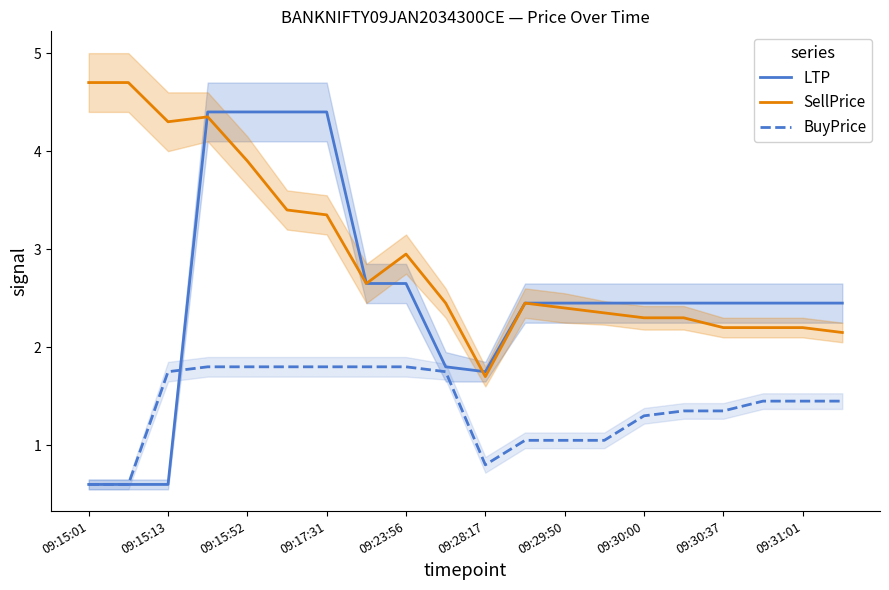

Reading left to right, list all the values displayed in this chart.

LTP: 0.6	0.6	0.6	4.4	4.4	4.4	4.4	2.6	2.6	1.8	1.8	2.5	2.5	2.5	2.5	2.5	2.5	2.5	2.5	2.5
SellPrice: 4.7	4.7	4.3	4.3	3.9	3.4	3.4	2.6	3.0	2.5	1.7	2.5	2.4	2.4	2.3	2.3	2.2	2.2	2.2	2.1
BuyPrice: 0.6	0.6	1.8	1.8	1.8	1.8	1.8	1.8	1.8	1.8	0.8	1.1	1.1	1.1	1.3	1.4	1.4	1.4	1.4	1.4